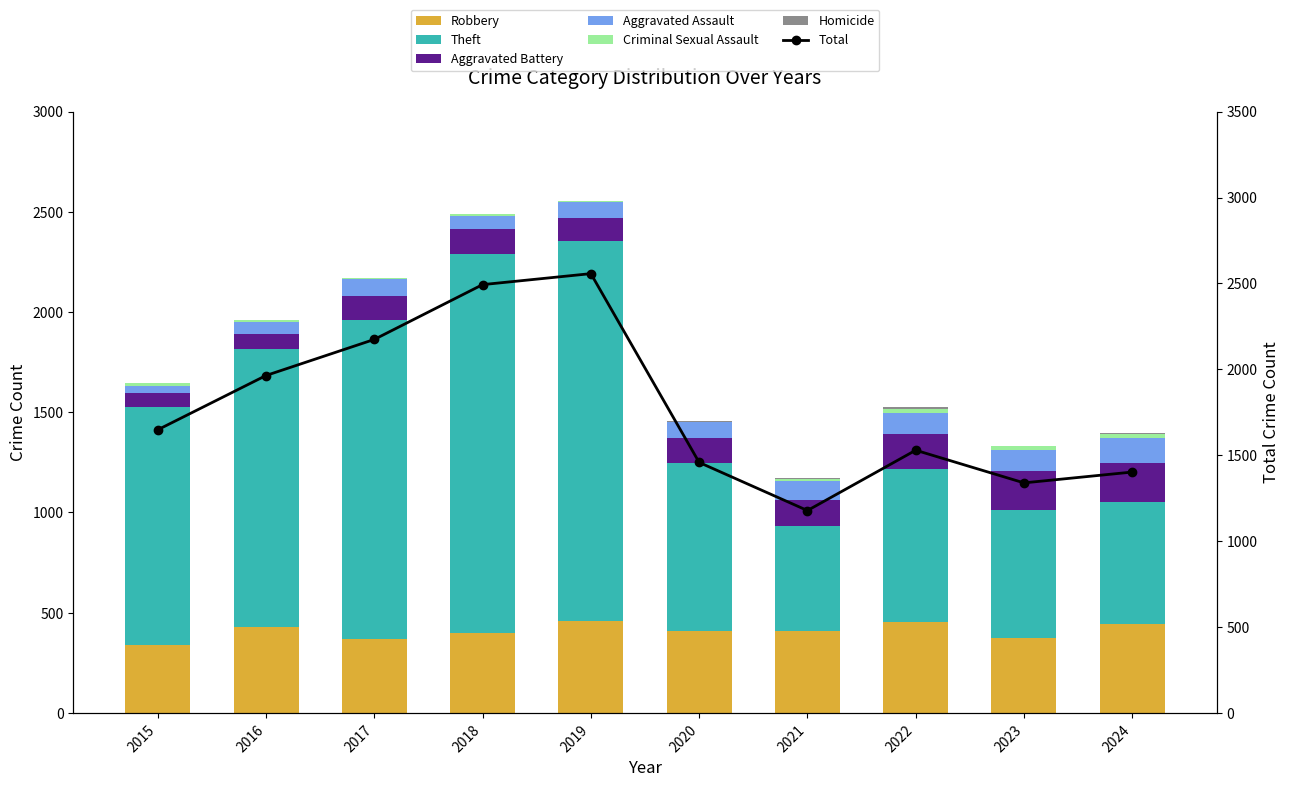

Is the value of Theft at 2022 greater than the value of Criminal Sexual Assault at 2019?

Yes